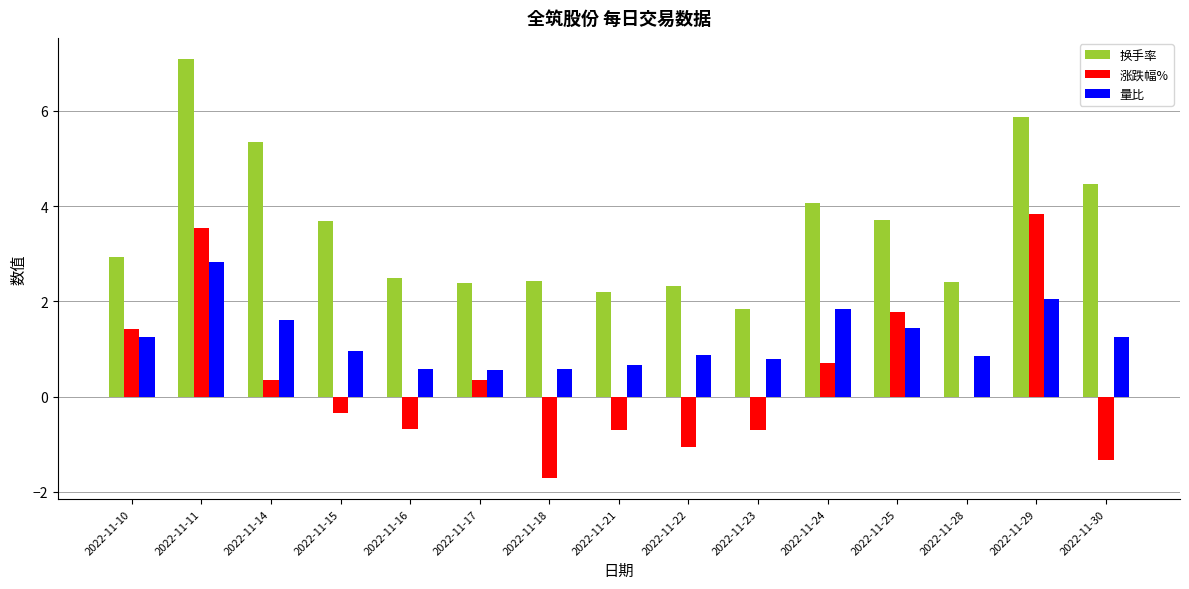

True or false: 换手率 has a value of 5.3 at 2022-11-14.

True